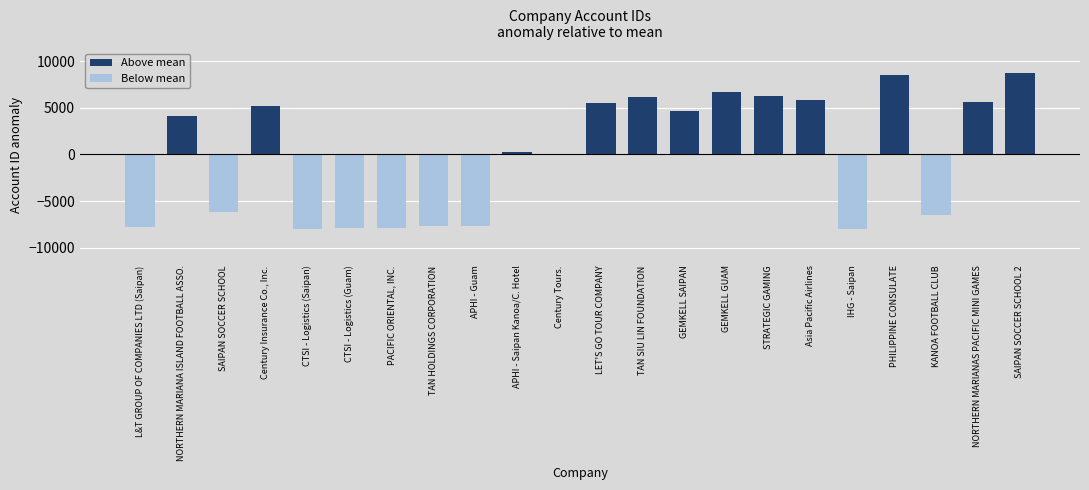

How many series are shown in this chart?

1